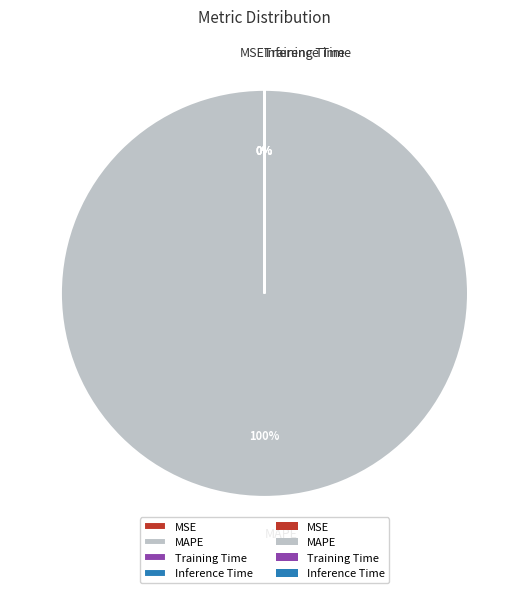

Does any single category account for the majority?

Yes